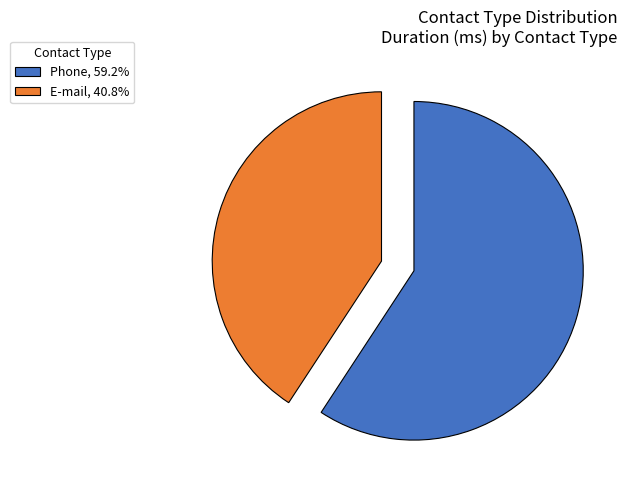

Approximately how many times larger is the value at Phone, 59.2% compared to E-mail, 40.8%?

1.5